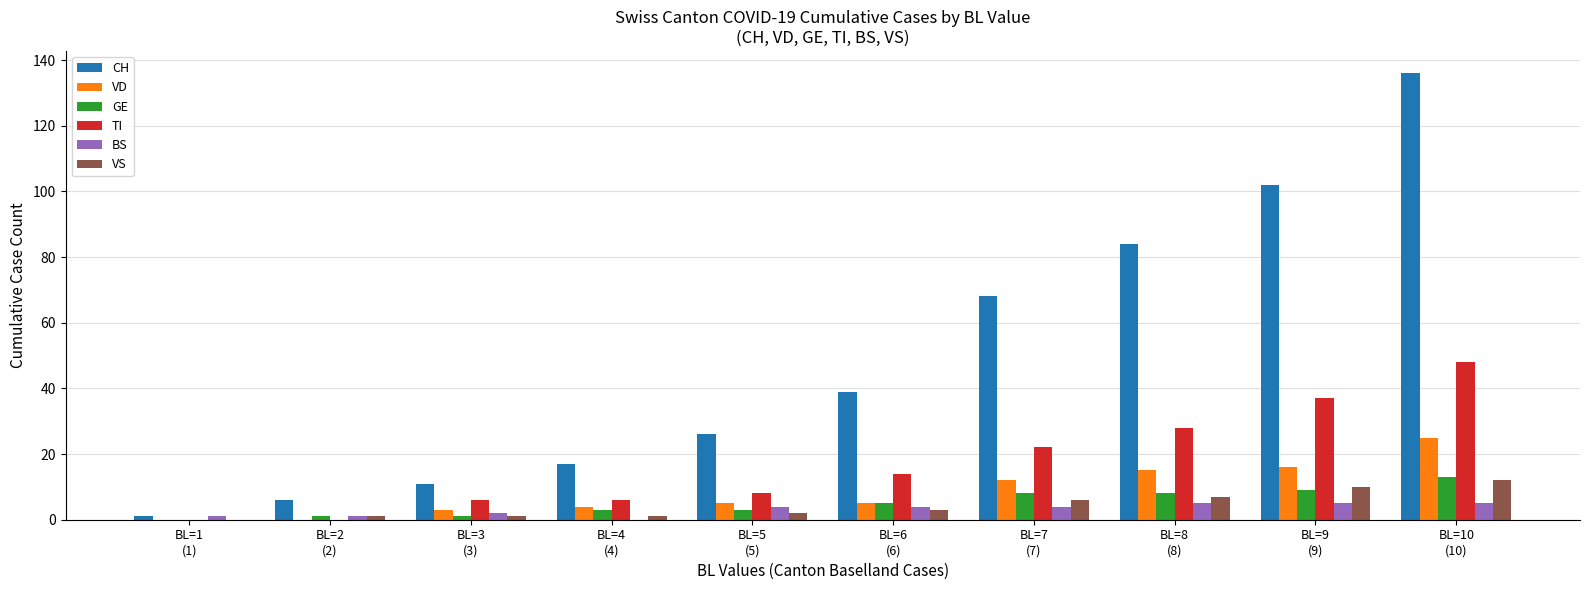

Reading right to left, extract all data points from this chart.

CH: 136	102	84	68	39	26	17	11	6	1
VD: 25	16	15	12	5	5	4	3	0	0
GE: 13	9	8	8	5	3	3	1	1	0
TI: 48	37	28	22	14	8	6	6	0	0
BS: 5	5	5	4	4	4	0	2	1	1
VS: 12	10	7	6	3	2	1	1	1	0